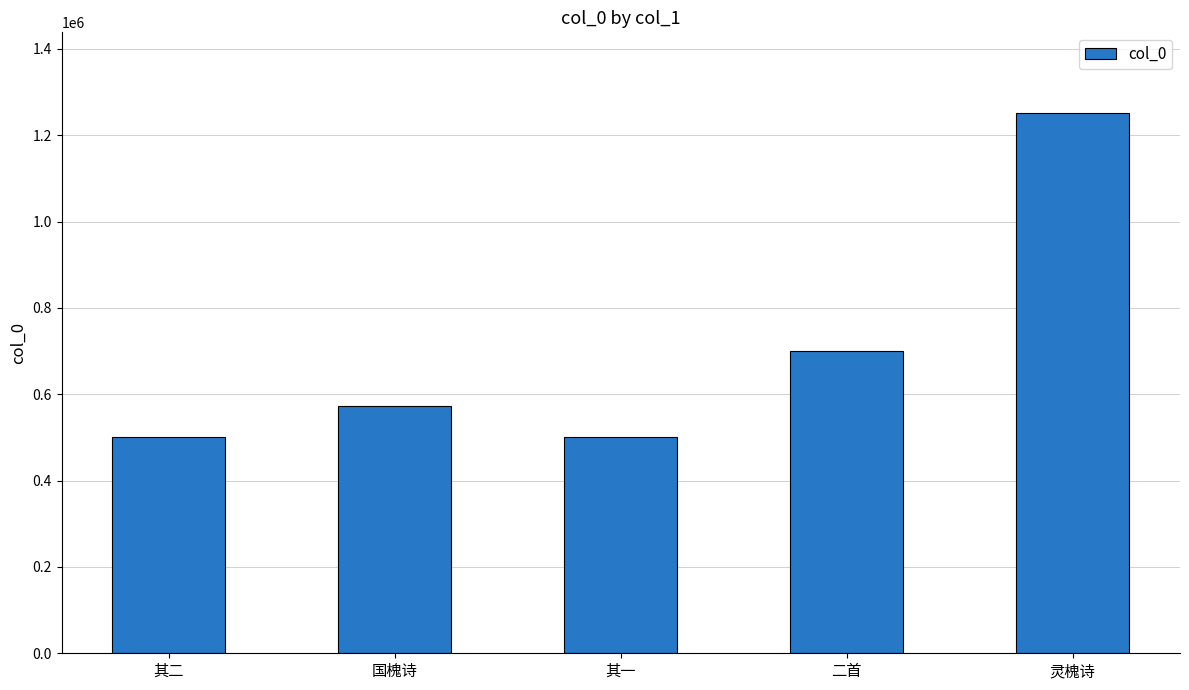

What is the approximate value at 灵槐诗?

1250588